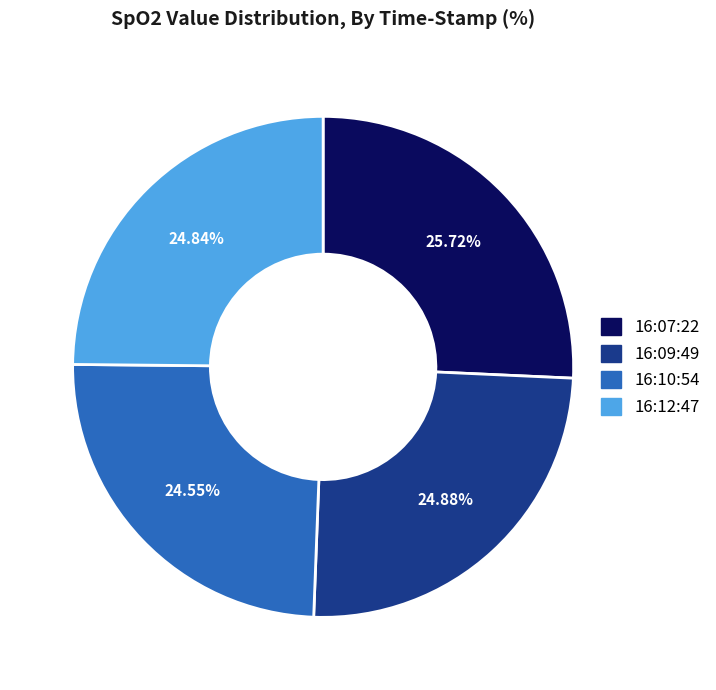

To the nearest percent, what is the average slice percentage?

25%